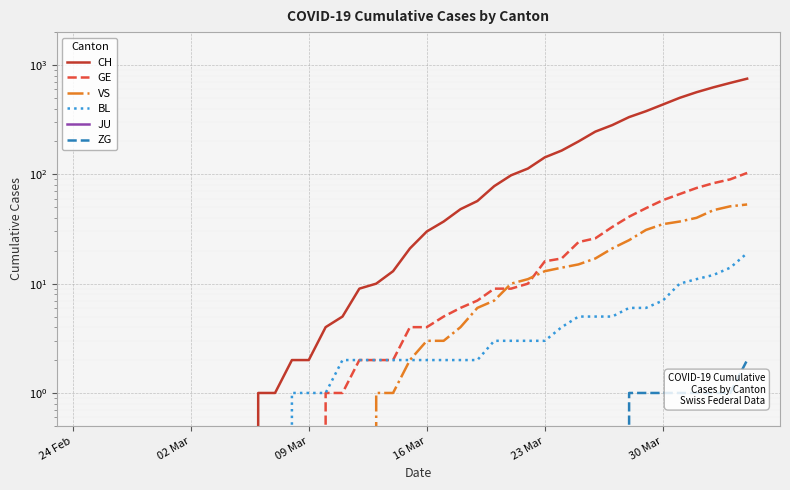

True or false: CH and VS intersect in this chart.

False